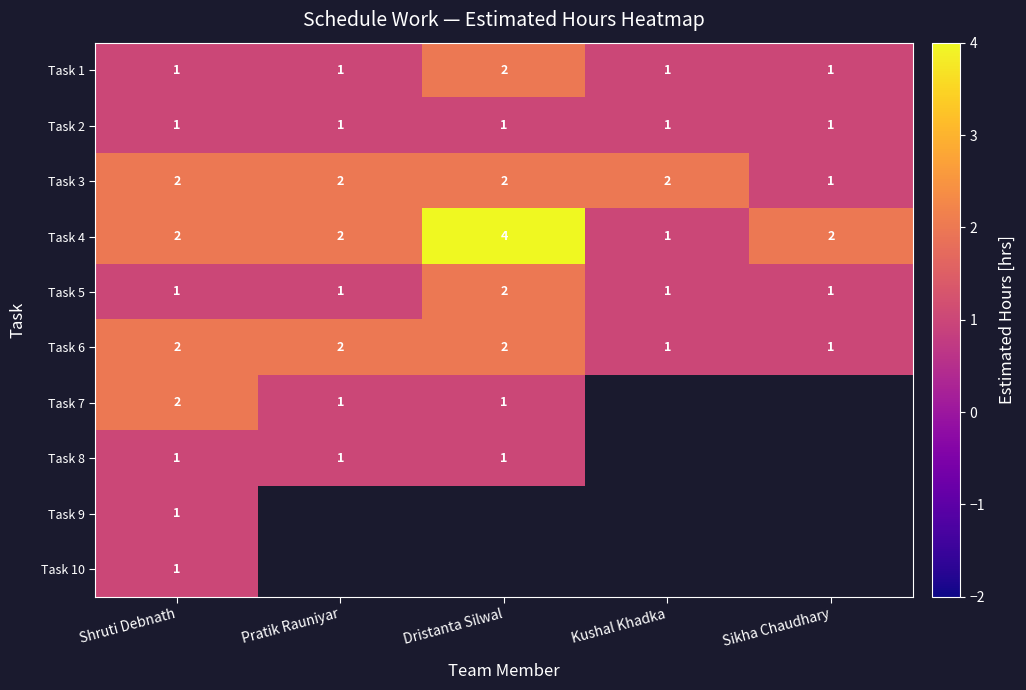

Which has a higher value, Sikha Chaudhary or Dristanta Silwal?

Dristanta Silwal